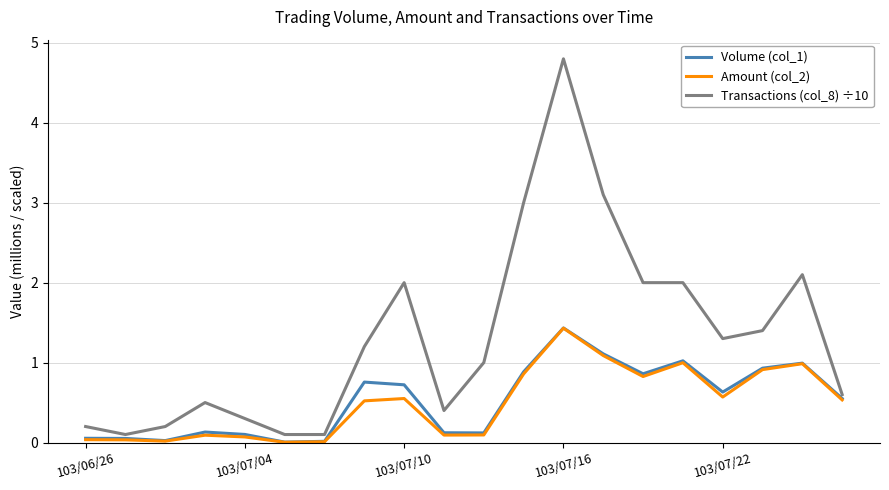

In Volume (col_1), how many points are lower than both neighbors (excluding endpoints)?

5